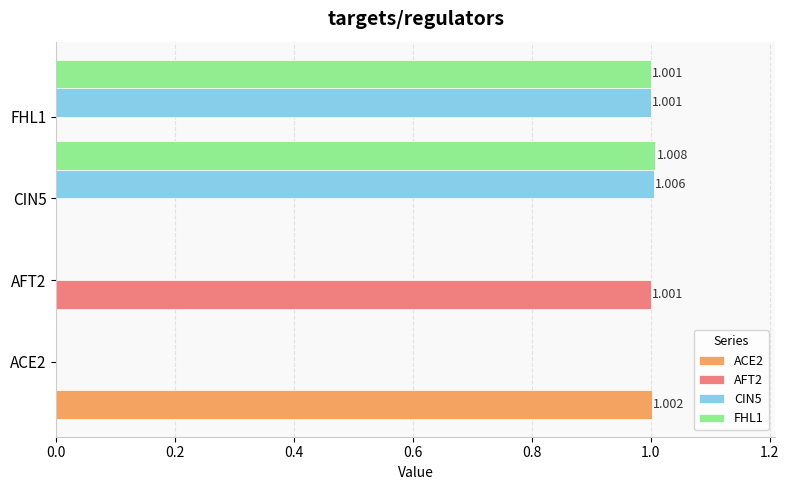

Read the CIN5 value at CIN5.

1.0